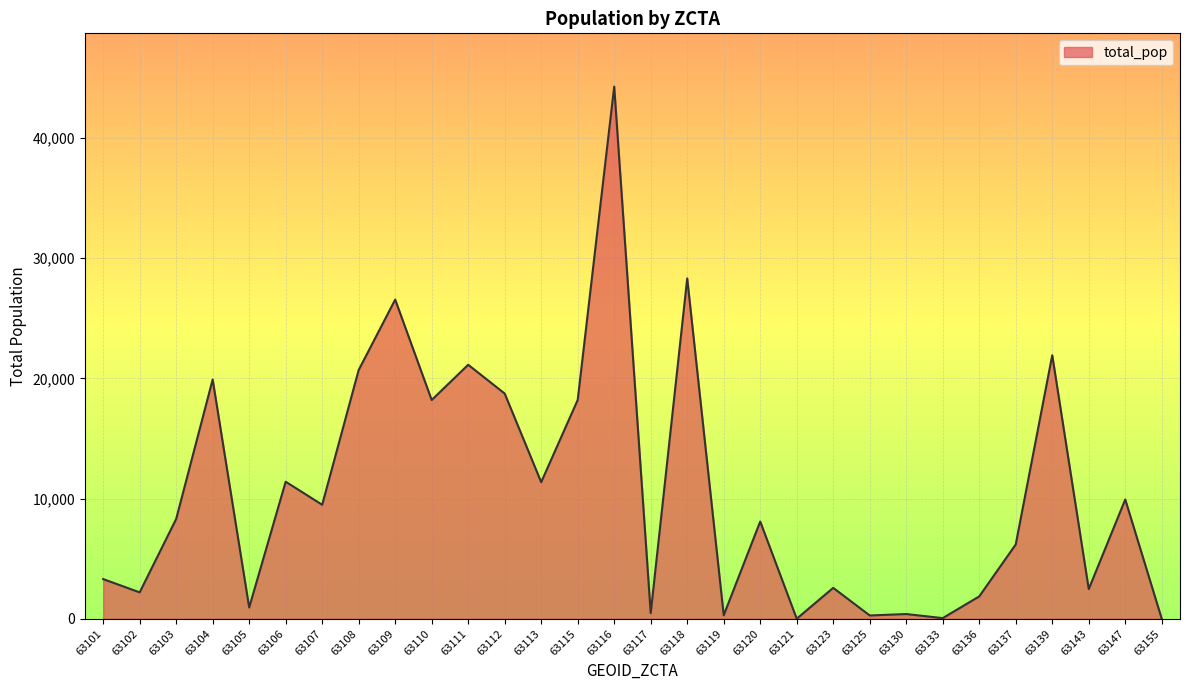

What is the average value?

10590